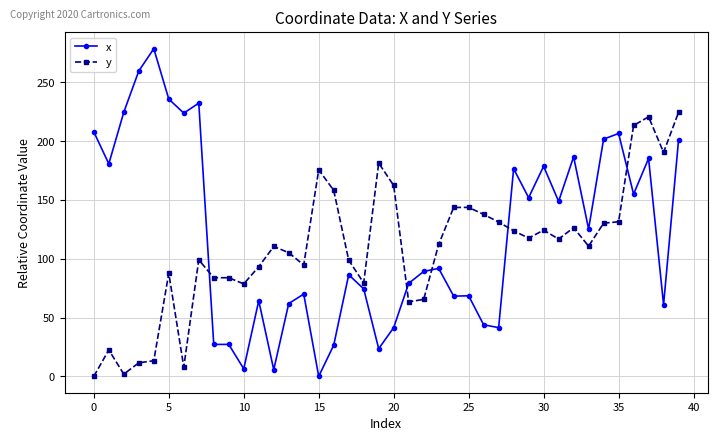

What is the average value of the x series?

120.4